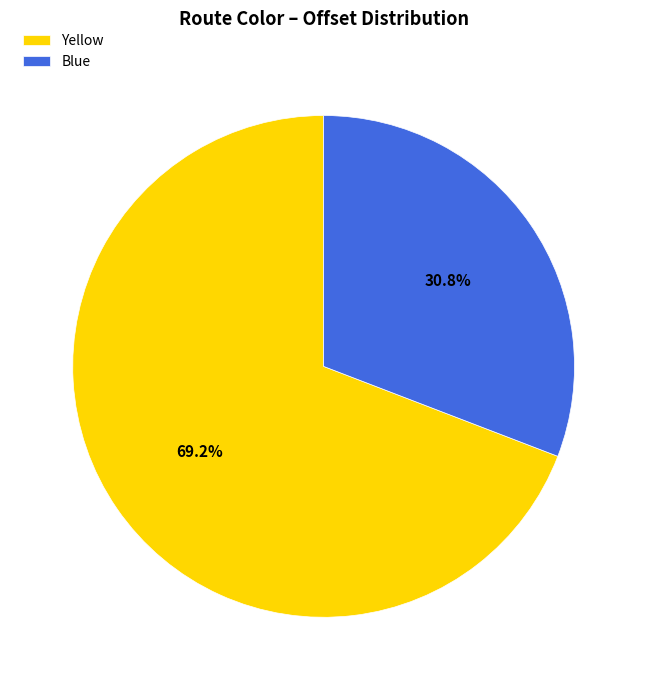

Combined, do Yellow and Blue account for over 50%?

Yes